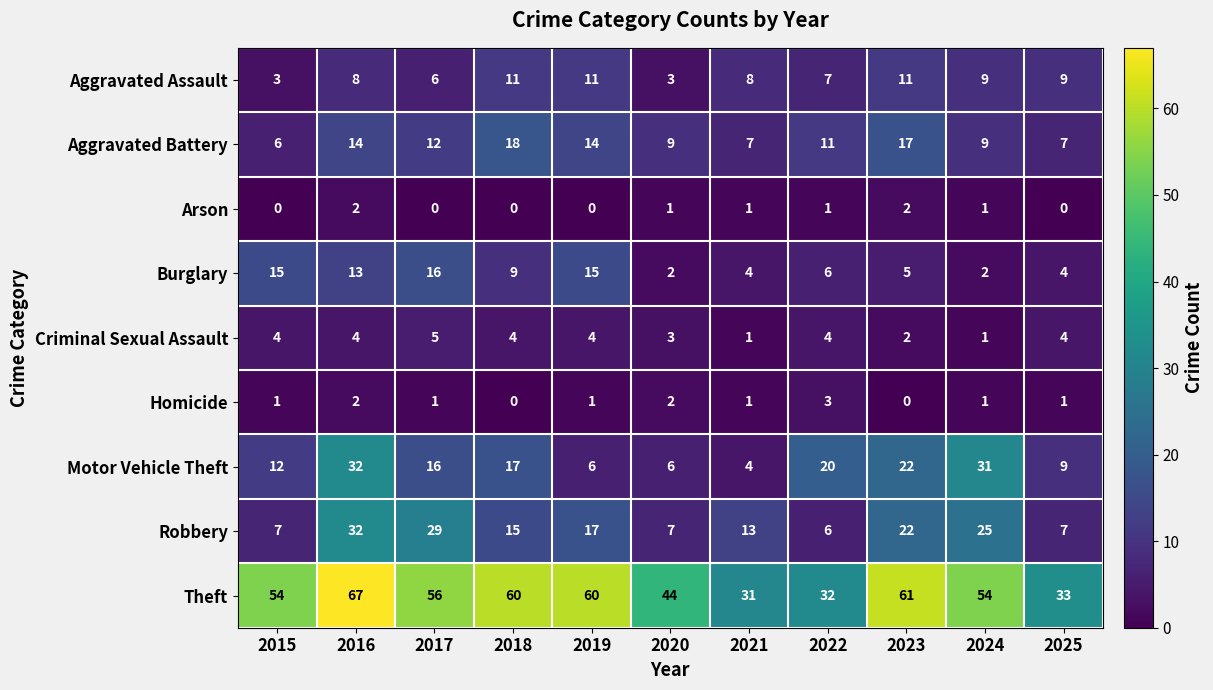

True or false: Aggravated Battery has a value of 14 at 2019.

True